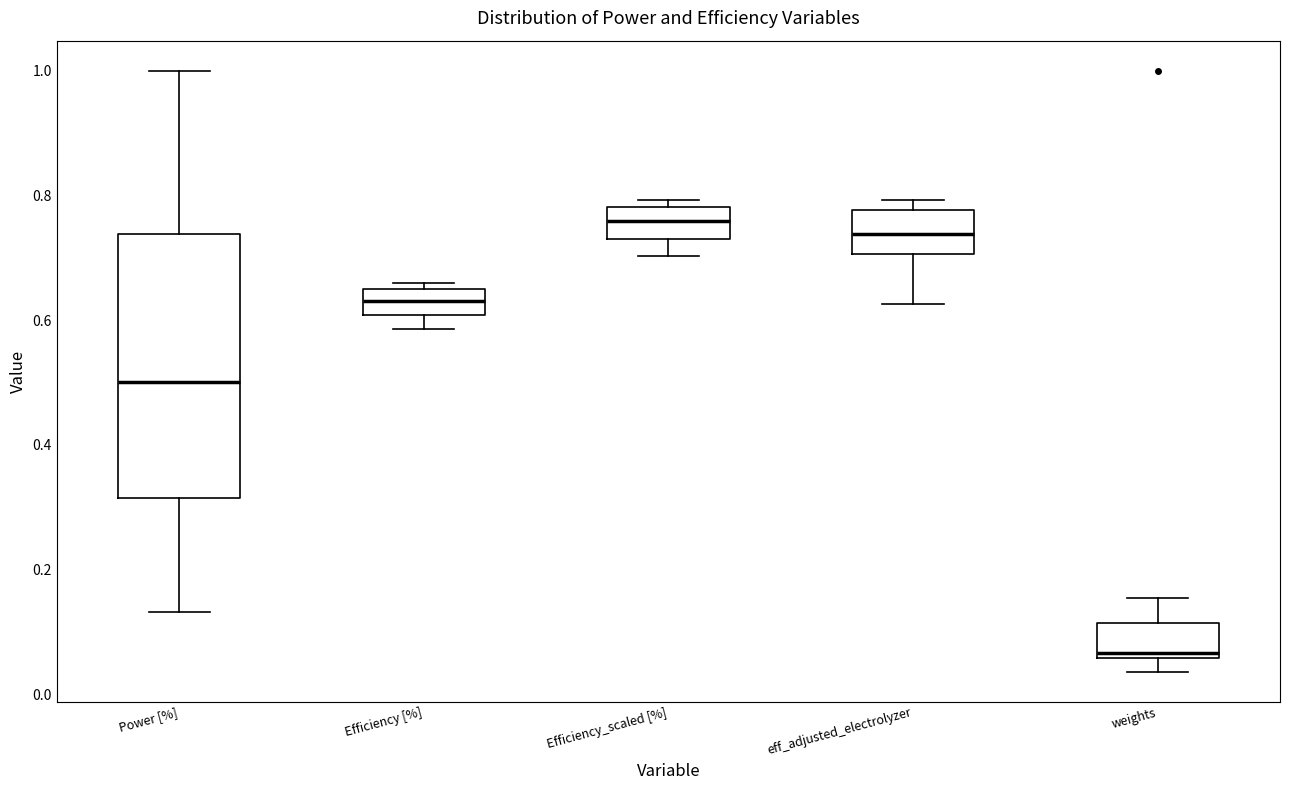

Reading left to right, transcribe this box plot: for each box, give where its median line is, the range the box spans, and where its two whiskers end, as read against the y-axis. The values are not printed on the chart, so give them approximately, as read against the axis.

Power [%]: median 0.50, box 0.32 to 0.74, whiskers 0.14 to 1.00
Efficiency [%]: median 0.64 (inside the box), box 0.60 to 0.64, whiskers 0.58 to 0.66
Efficiency_scaled [%]: median 0.76, box 0.74 to 0.78, whiskers 0.70 to 0.80
eff_adjusted_electrolyzer: median 0.74, box 0.70 to 0.78, whiskers 0.62 to 0.80
weights: median 0.06 (just above the box's lower edge), box 0.06 to 0.12, whiskers 0.04 to 0.16